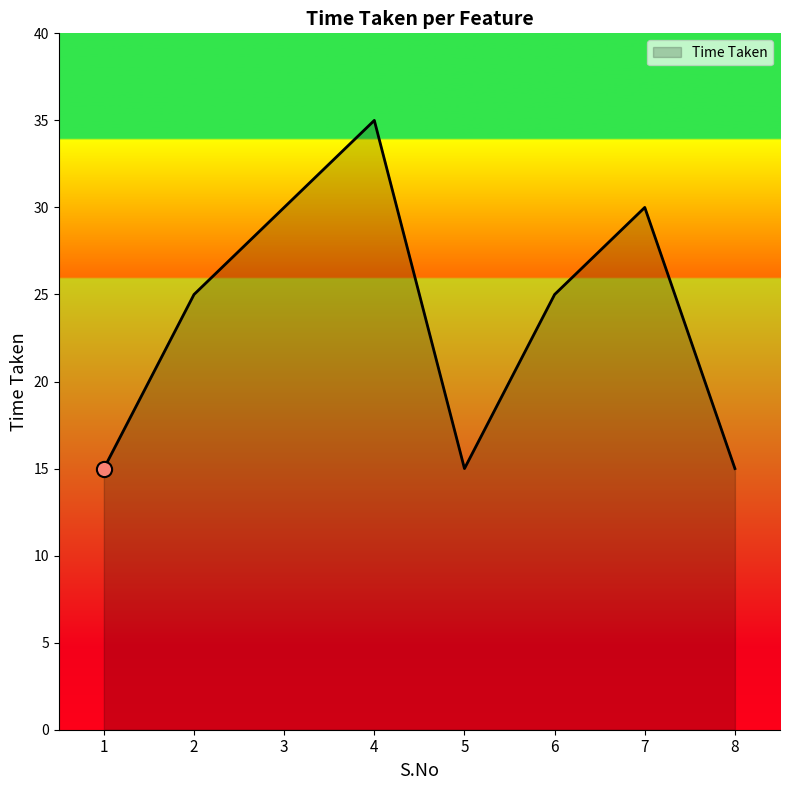

What is the change in value from 6 to 8?

-10